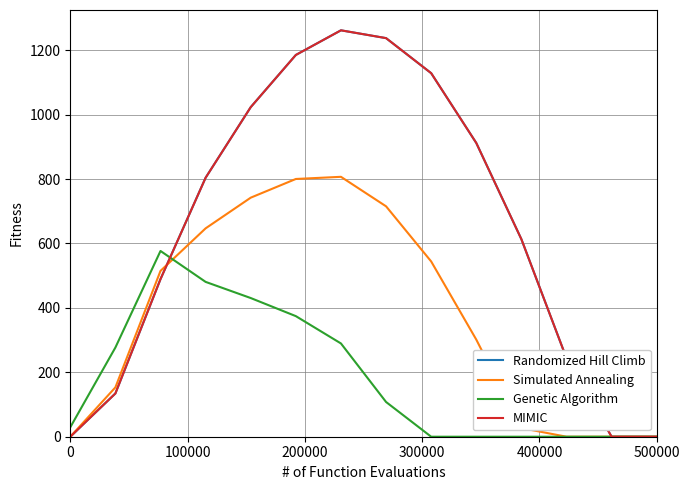

What is the average value of the MIMIC series?

645.1